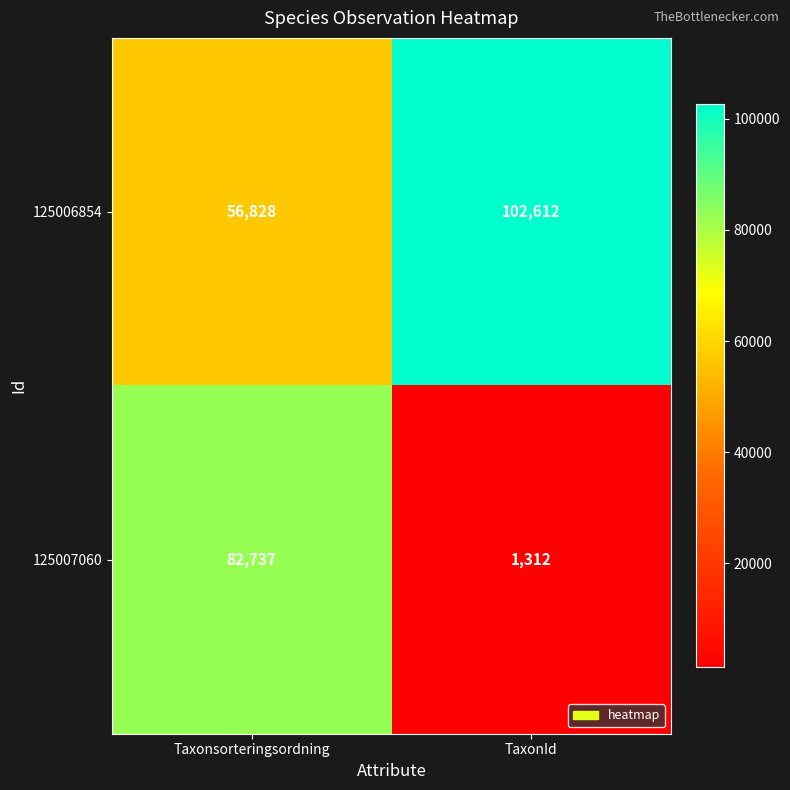

Rank the series by their maximum value, from highest to lowest.

125006854, 125007060